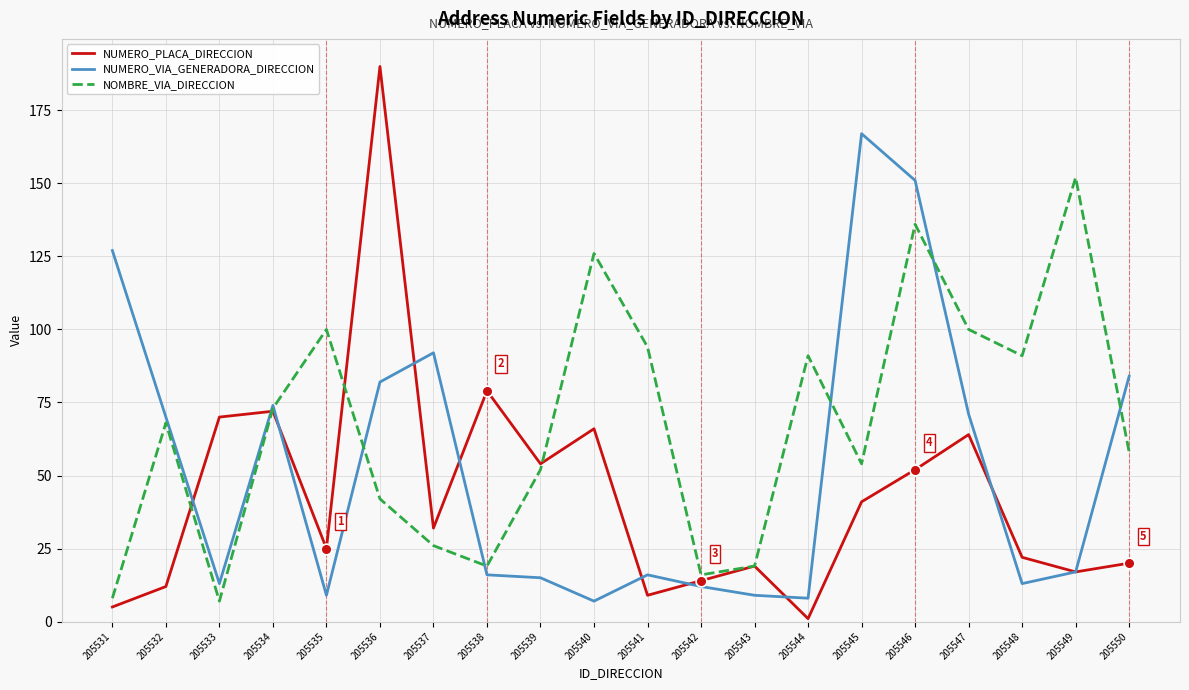

What is the total value across all series at 205538?

114